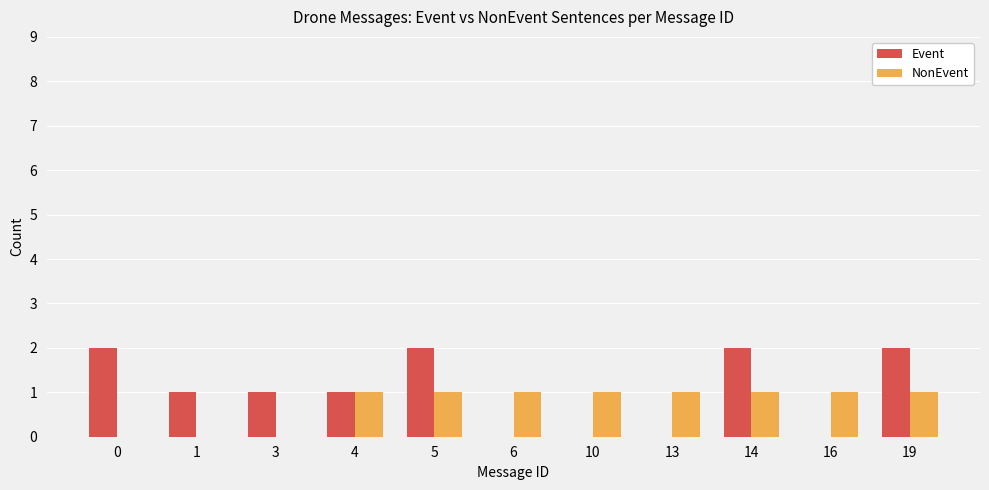

Between 10 and 19, which series saw the biggest shift?

Event